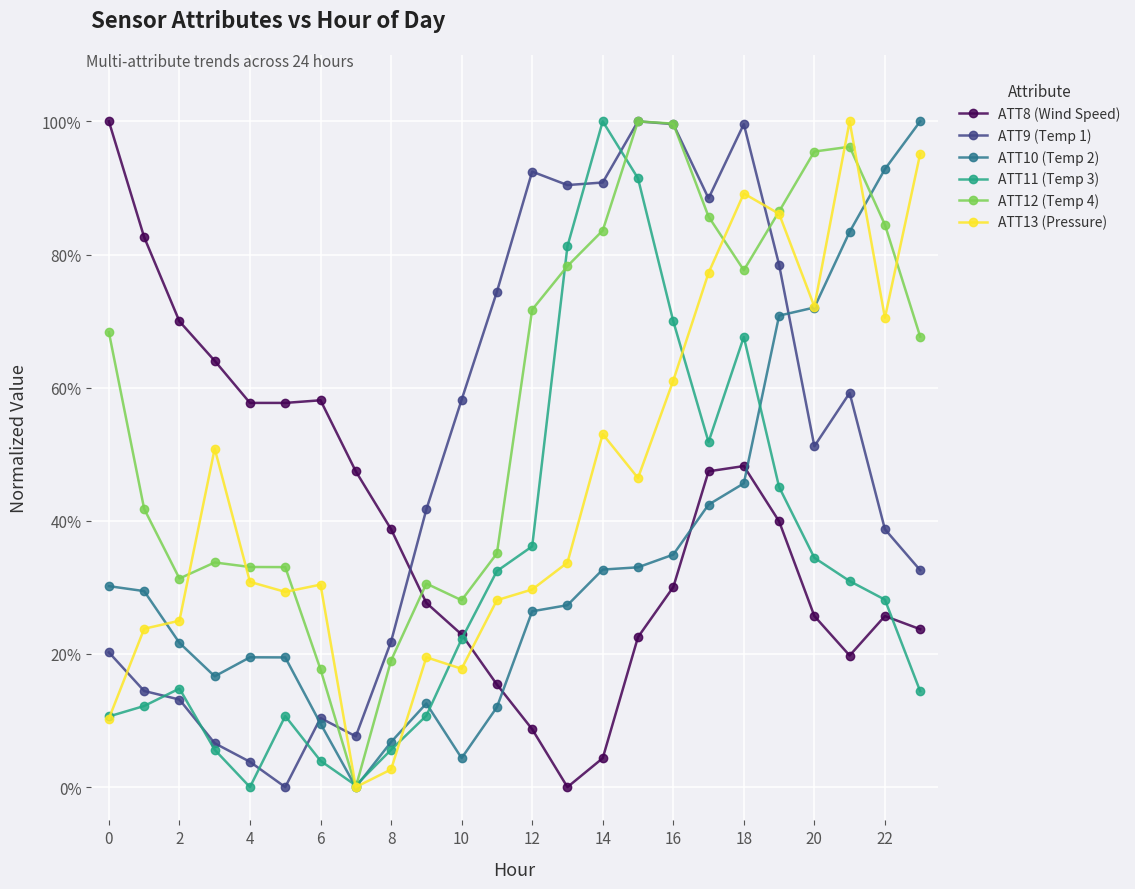

True or false: ATT12 (Temp 4) and ATT8 (Wind Speed) cross at least once.

True